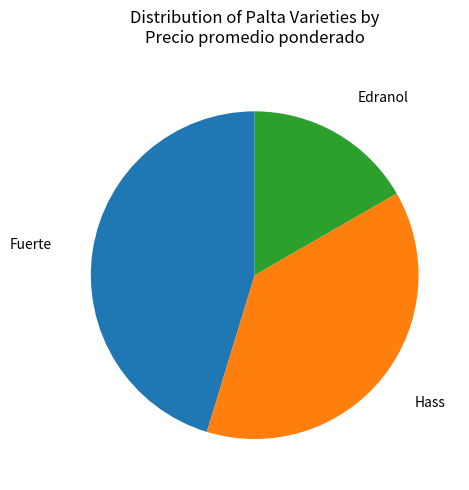

How many segments does this pie chart have?

3